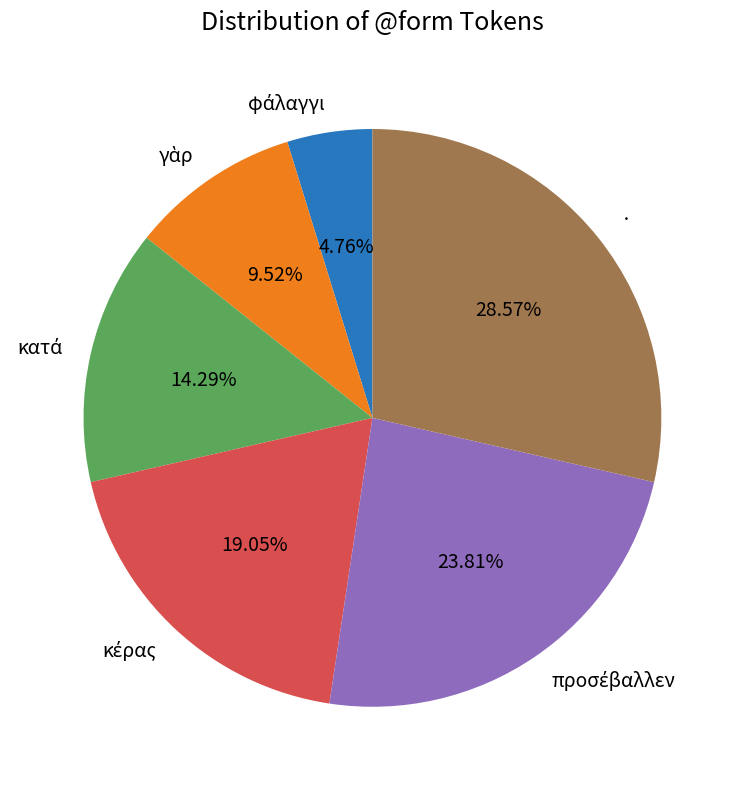

Is there a majority slice in this chart?

No